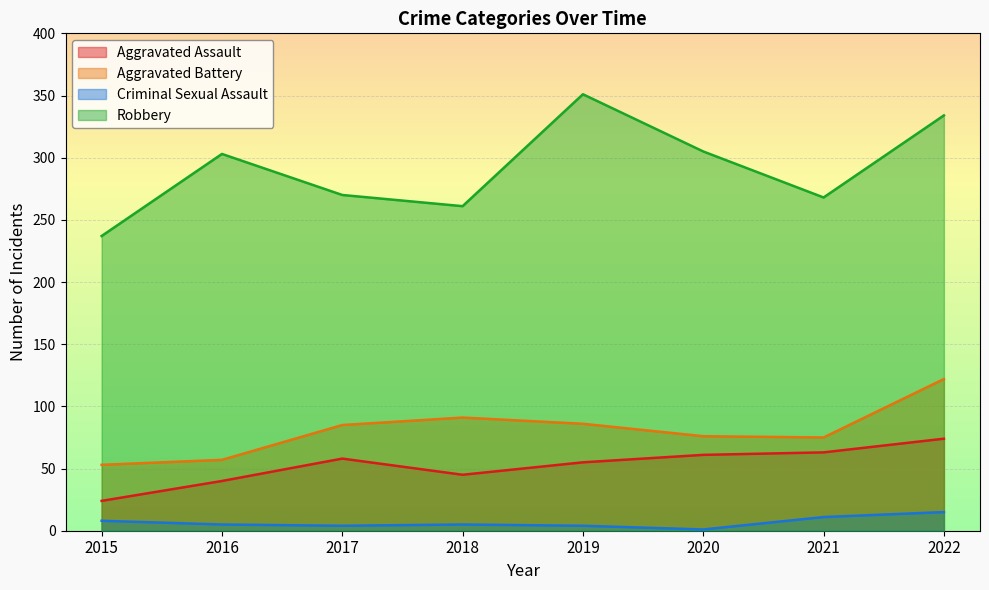

How many values in the Aggravated Battery series are below 85?

4